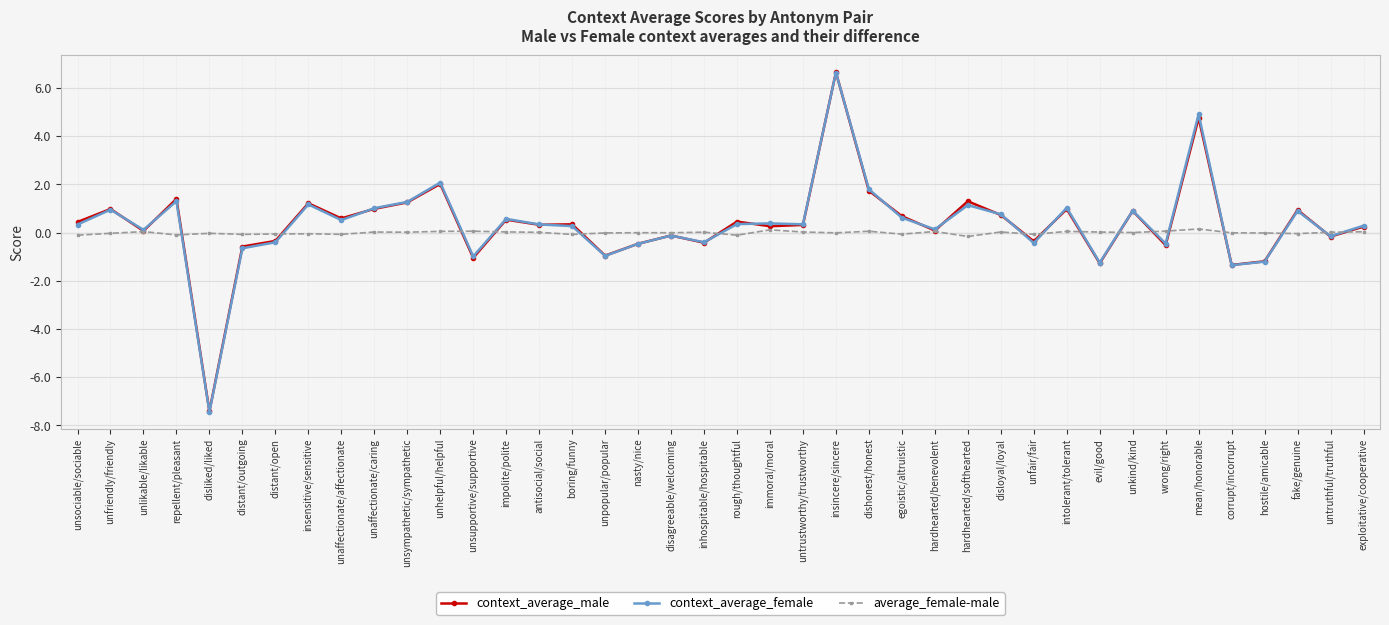

Which series changed the most between disliked/liked and immoral/moral?

context_average_female